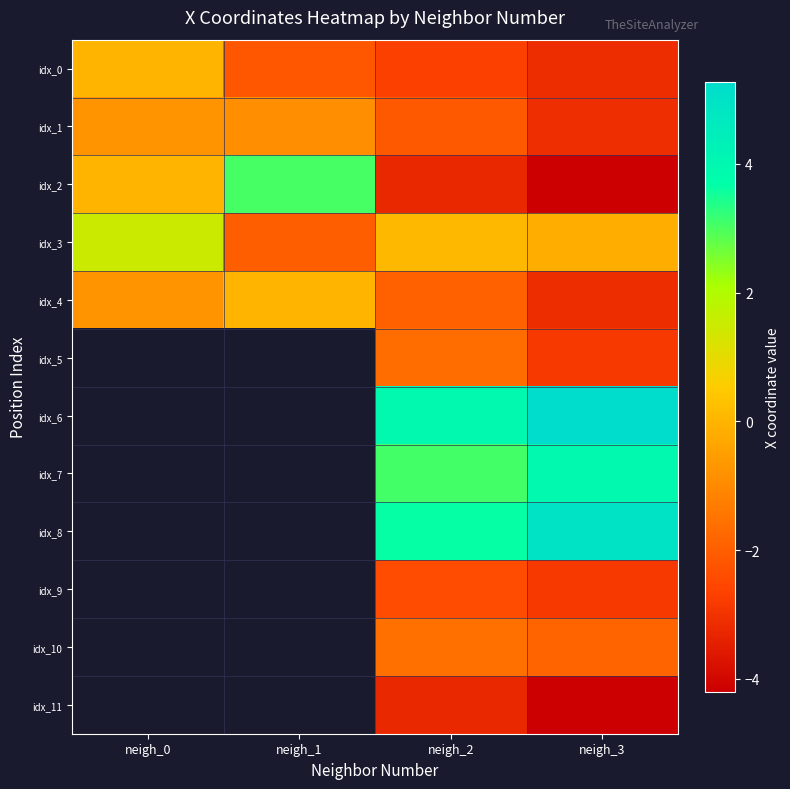

Is it true that idx_8 equals 3.6 at neigh_2?

True